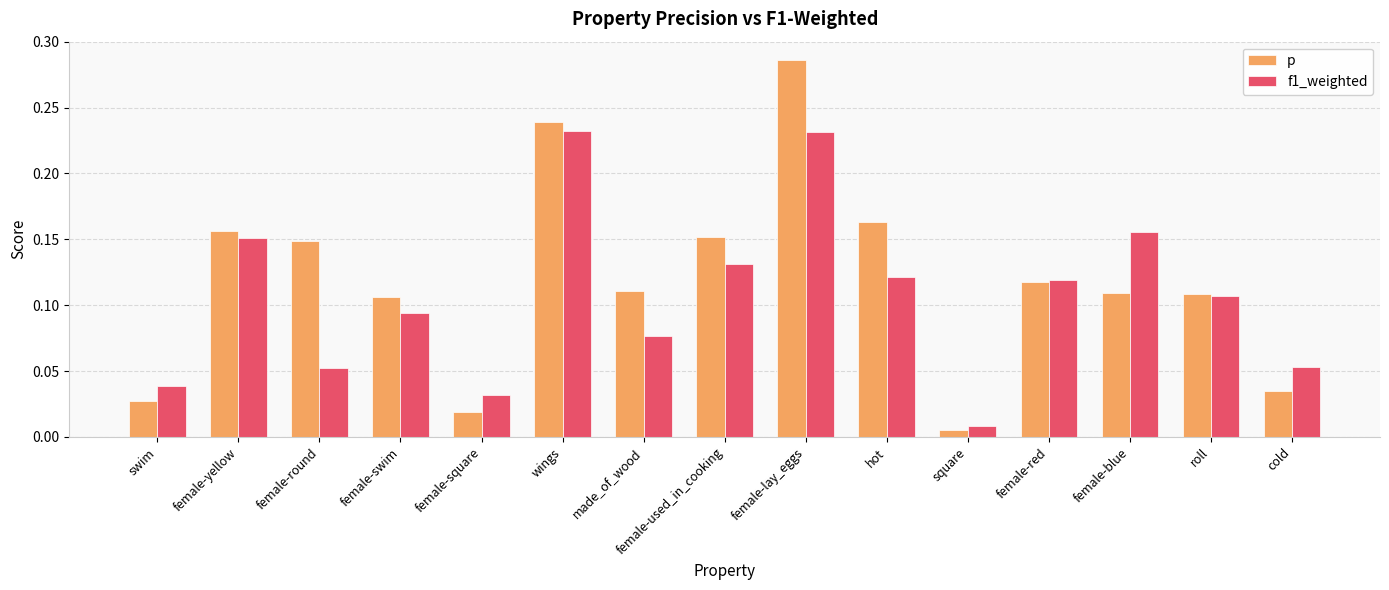

What is the sum of all f1_weighted values?

1.6